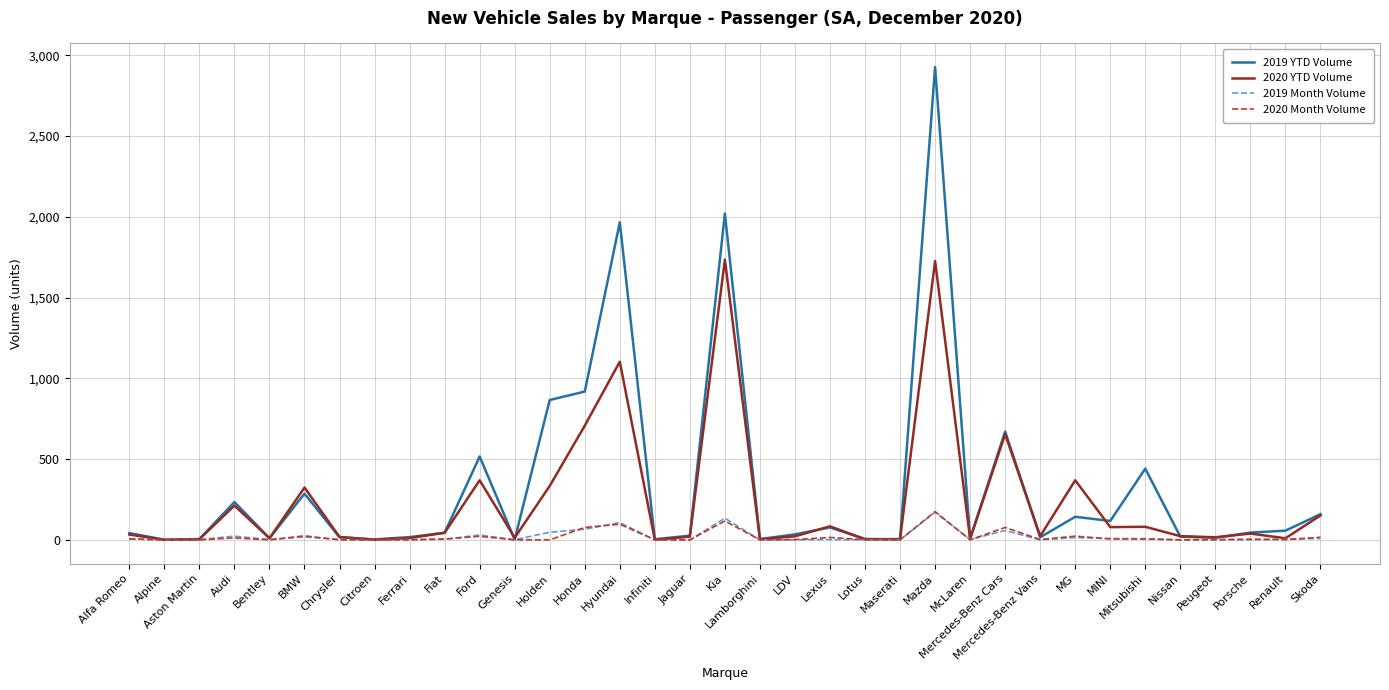

Where is 2020 YTD Volume nearest to the value 867?

Honda